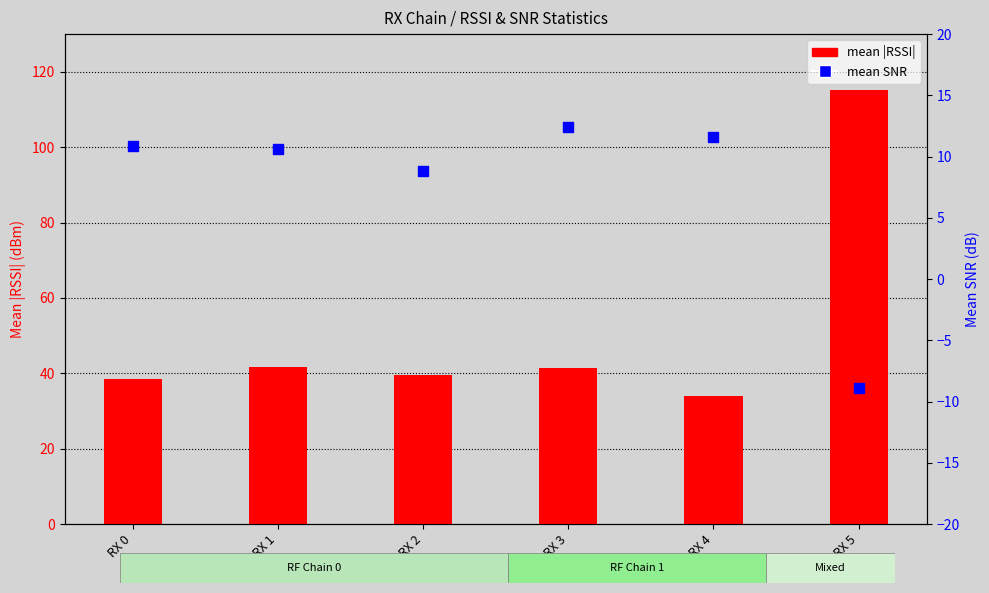

What is the total value across all series at RX 1?

52.4